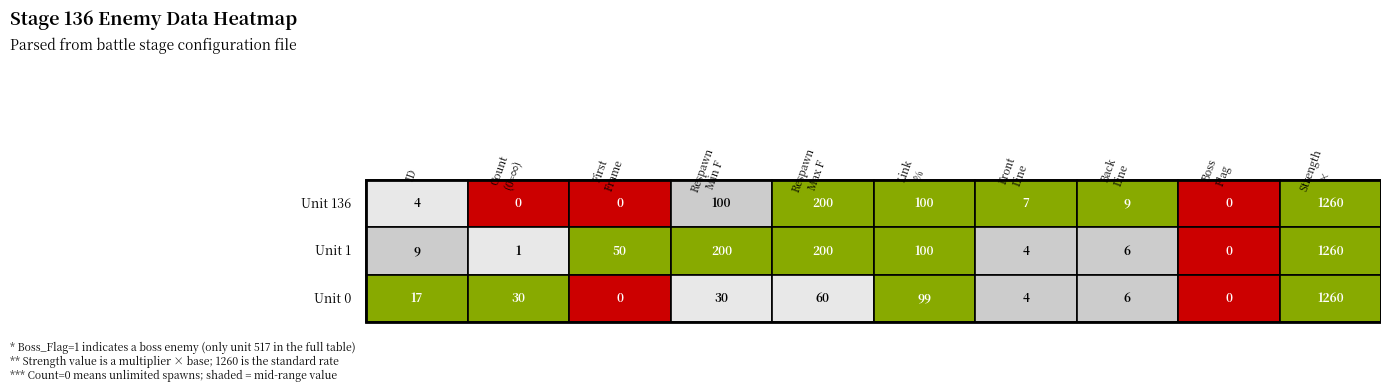

Between 8 and 9, which series saw the biggest shift?

Unit 136